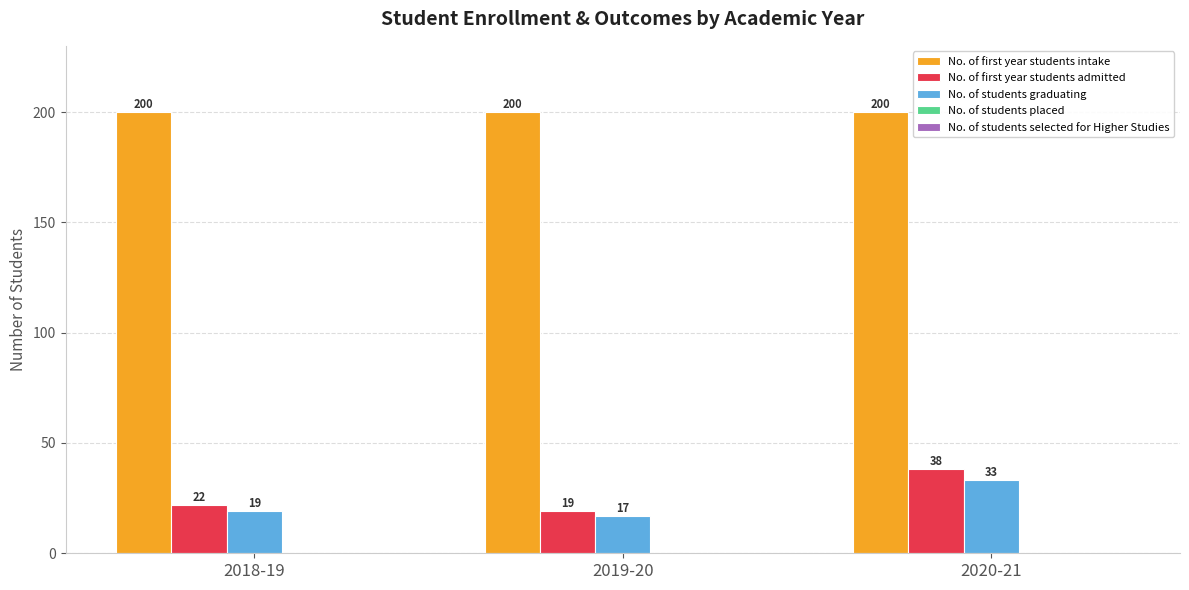

What is the maximum value shown in the chart?

200